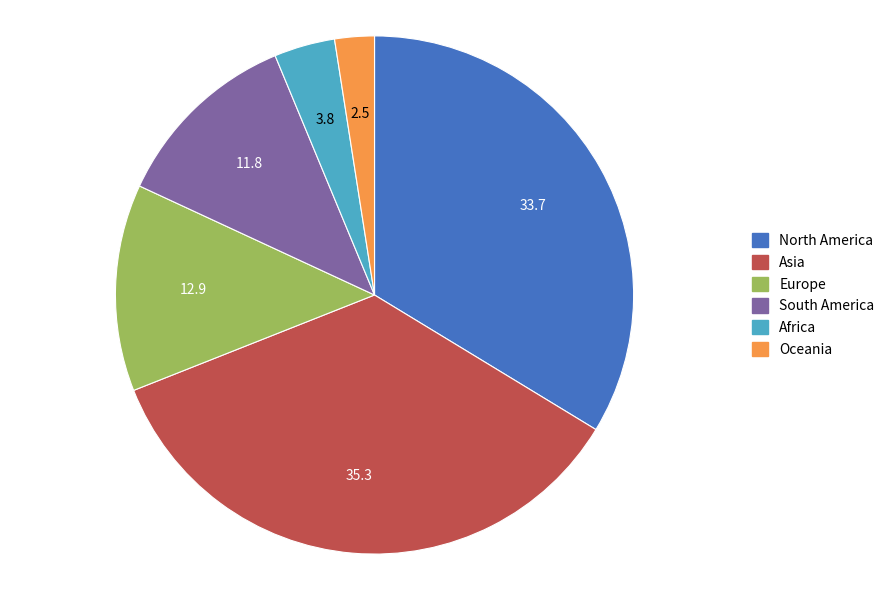

Does Asia represent more than half of the total?

No